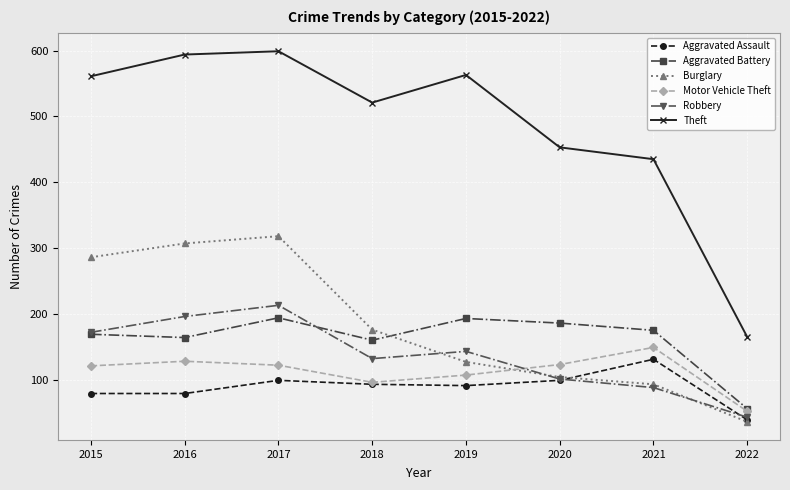

How many interior local valleys does the Aggravated Battery series have?

2